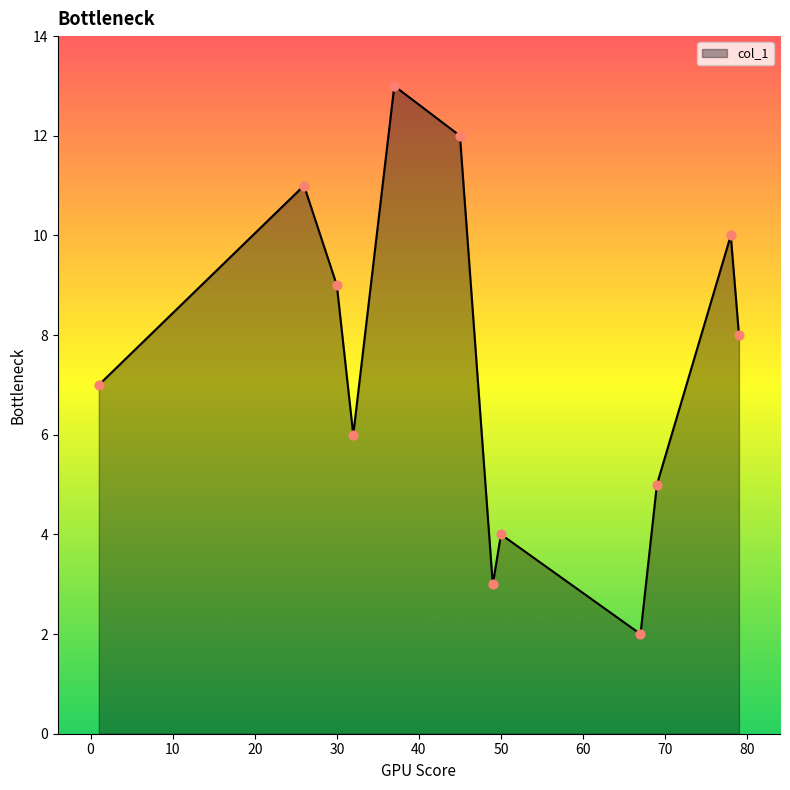

What is the difference between the maximum and minimum values?

11